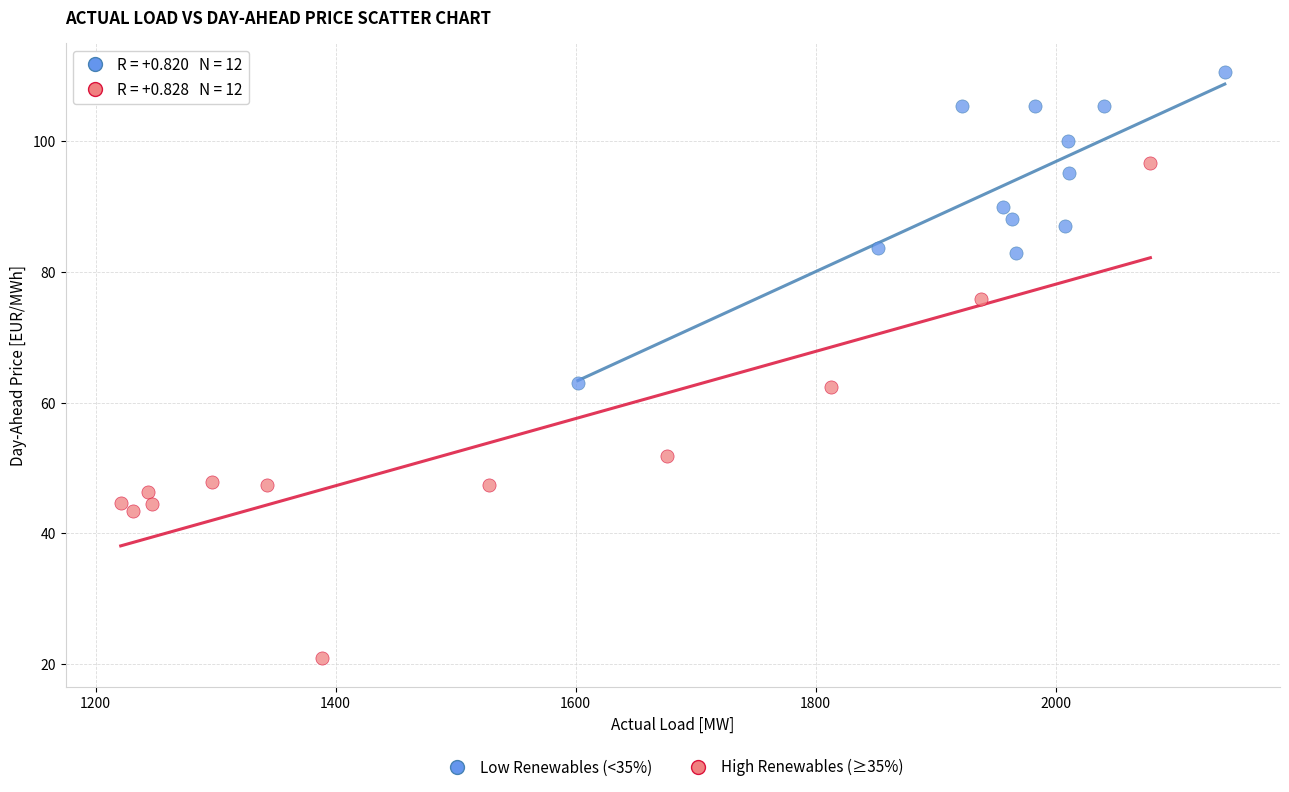

Which series has the widest spread of Y values?

High Renewables (≥35%)